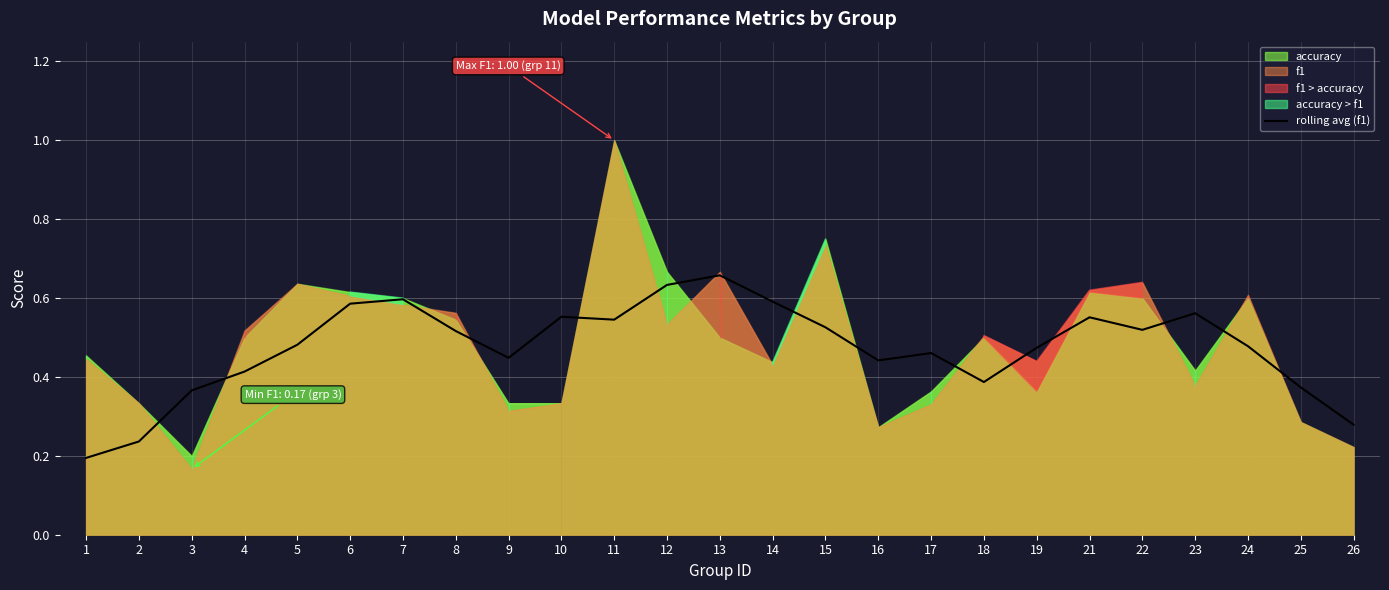

At which category does the data reach its first local valley?

9